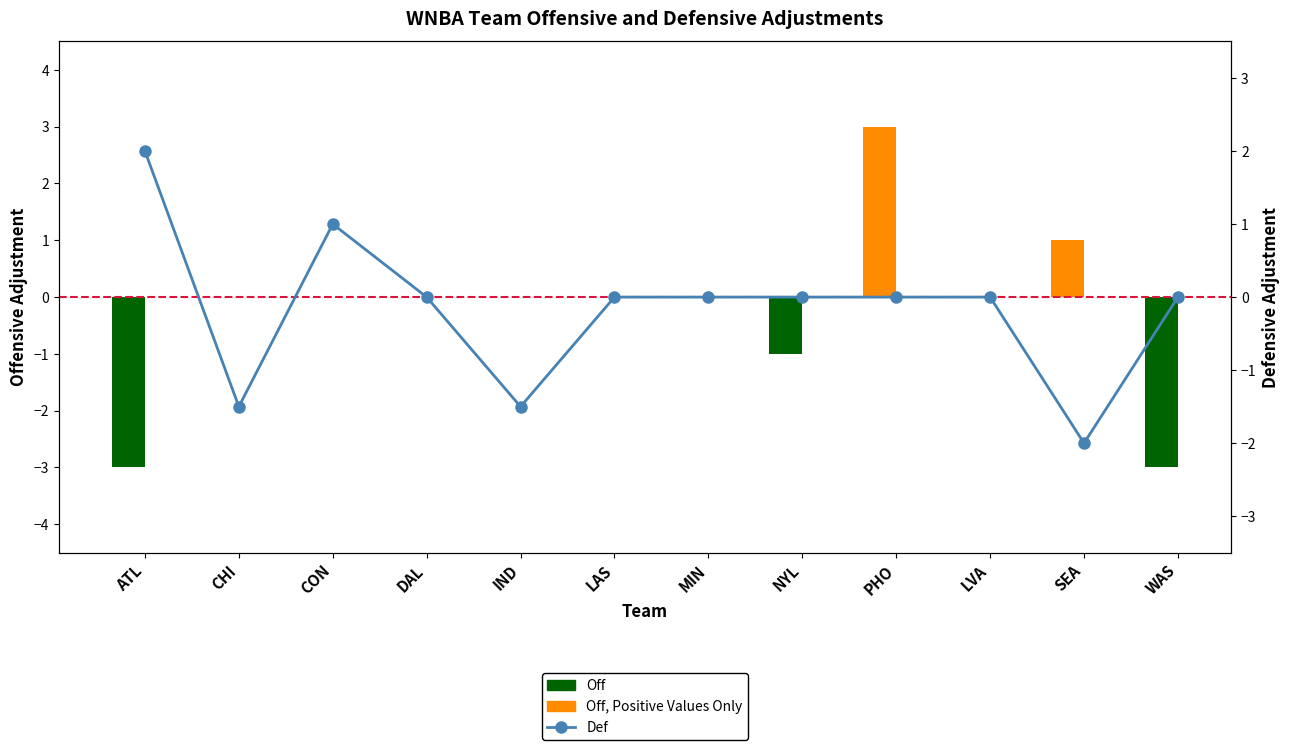

What are all the series names shown in the legend?

Off, Off, Positive Values Only, Def